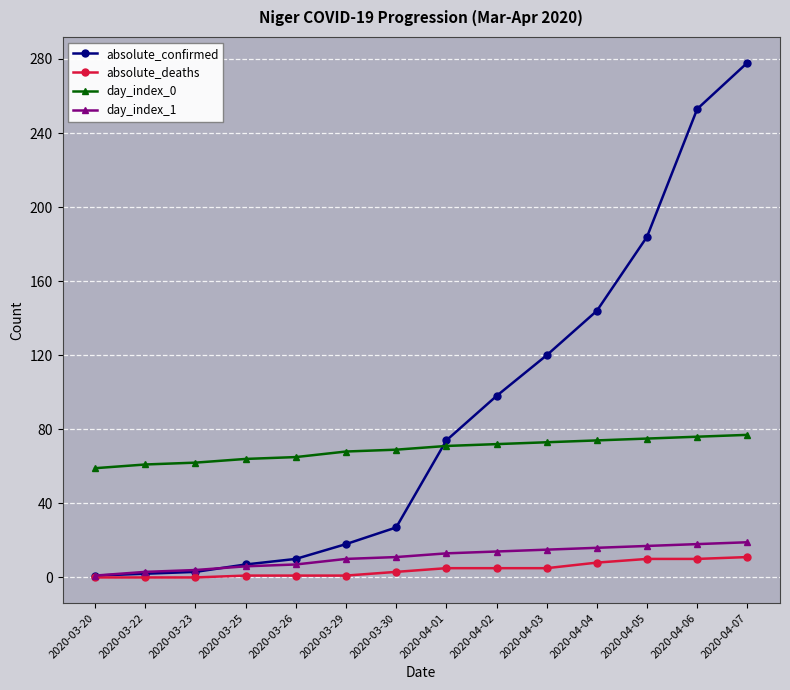

What is the total value across all series at 2020-04-07?

385